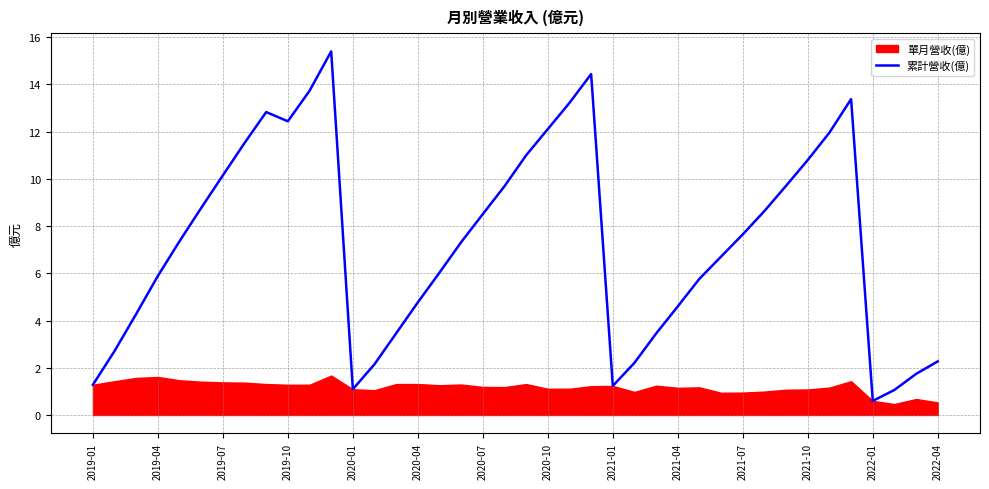

True or false: 累計營收(億) has a value of 4.7 at 2020-10.

False